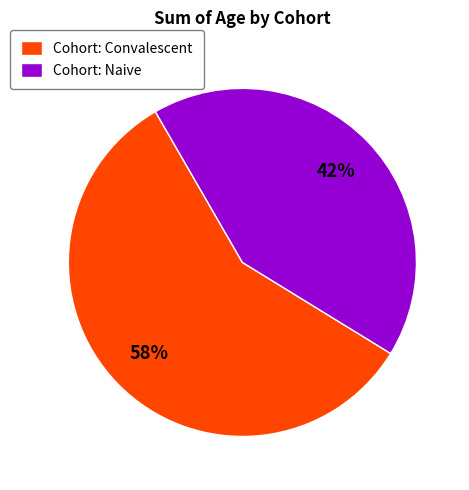

Combined, do Cohort: Naive and Cohort: Convalescent account for over 50%?

Yes